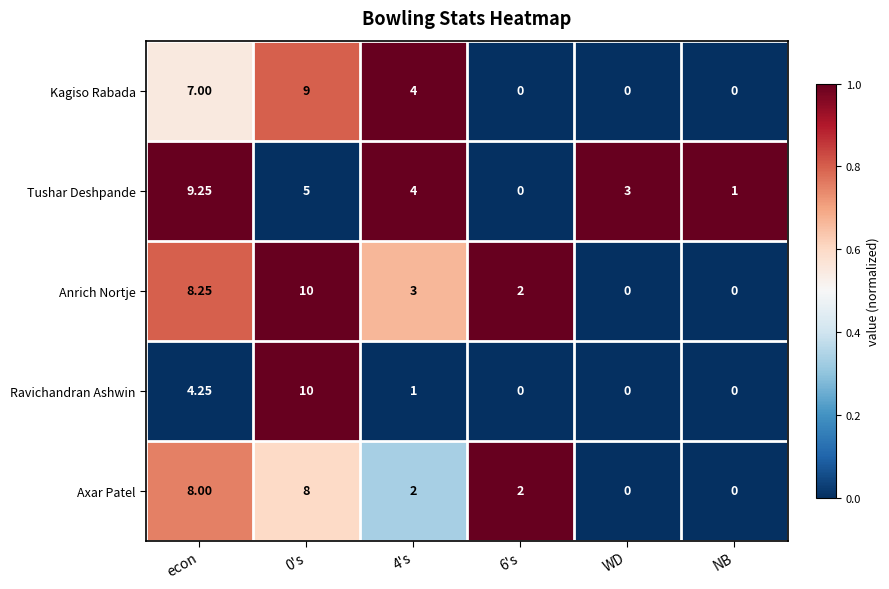

Between econ and 0's, which series saw the biggest shift?

Ravichandran Ashwin